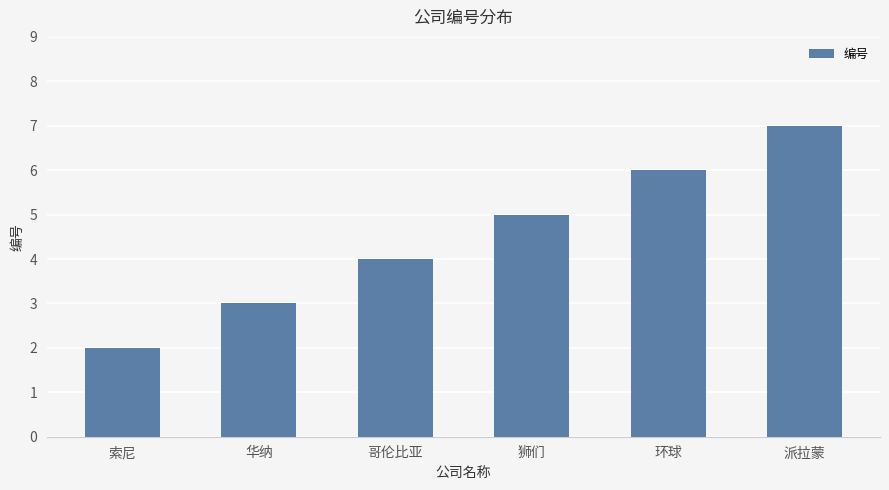

How many distinct data groups are displayed?

1